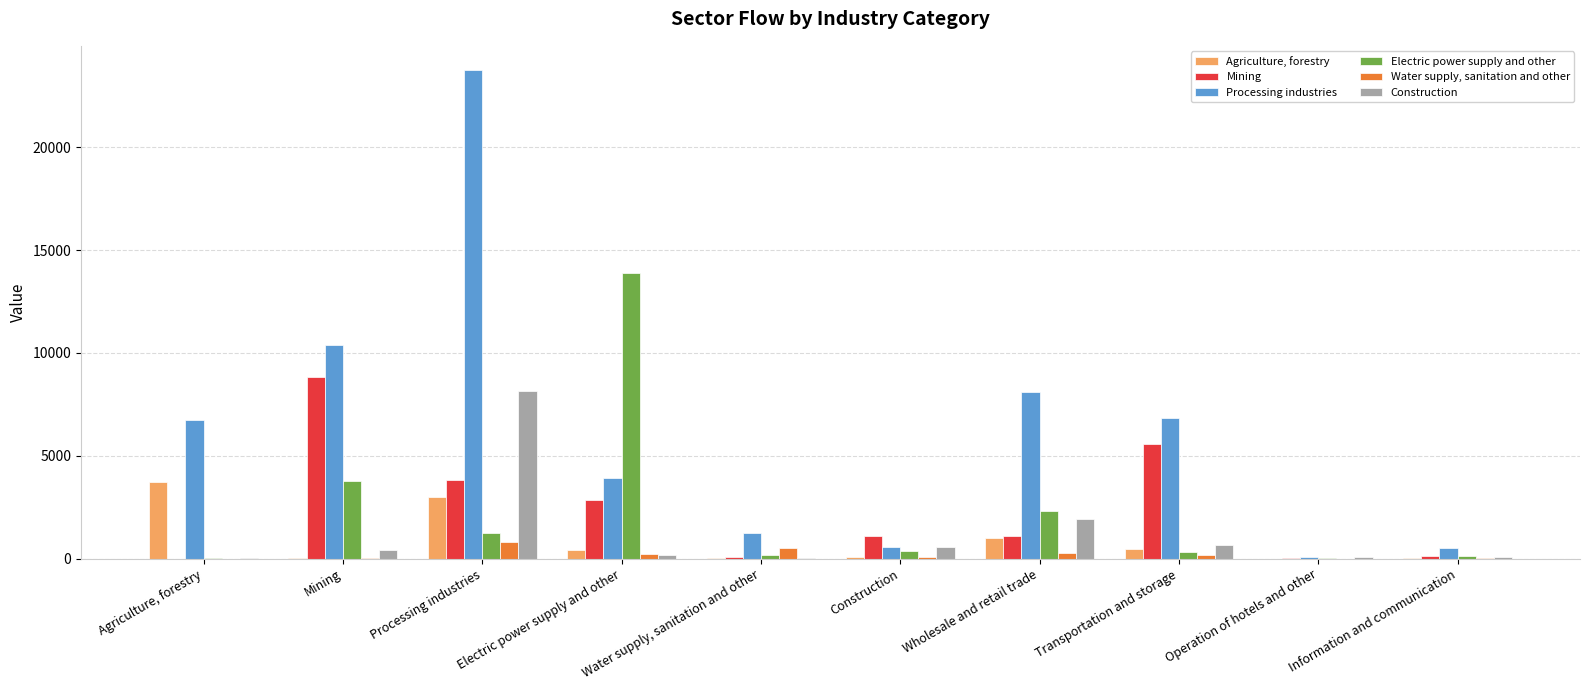

At which category is the sum across all series the highest?

Processing industries